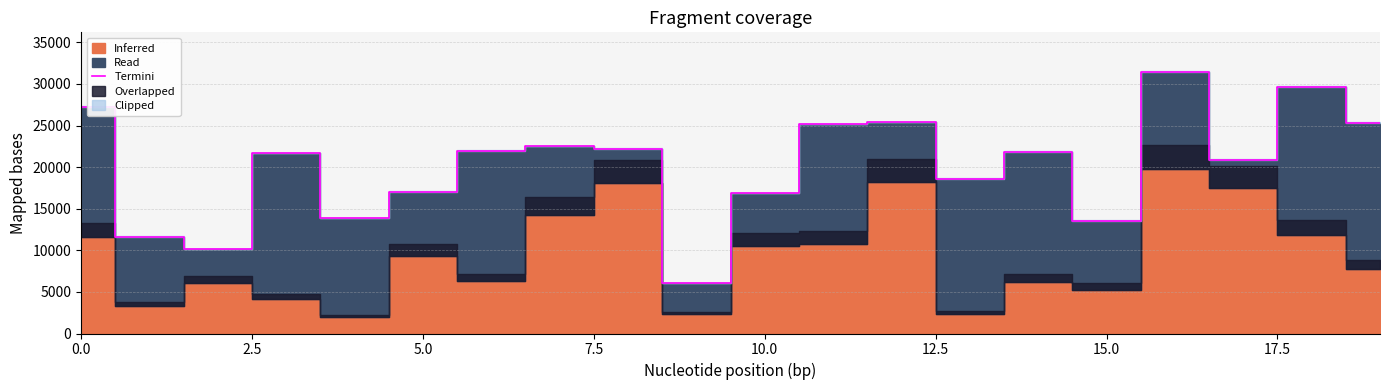

Where is the data nearest to the value 18769?

13